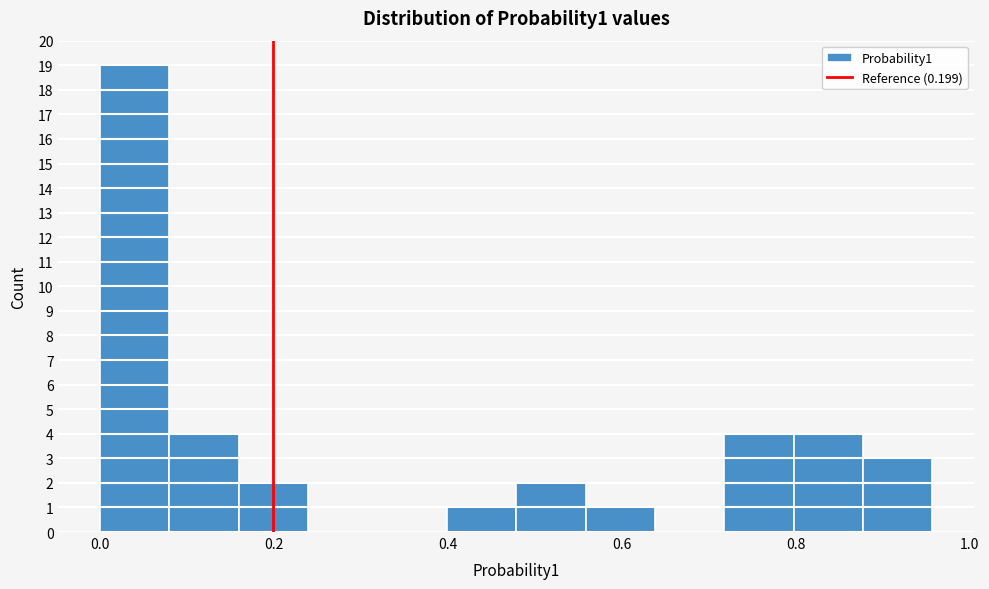

Around what value on the x-axis is the tallest bar? Give the approximate position of its centre, as read against the axis.

0.04